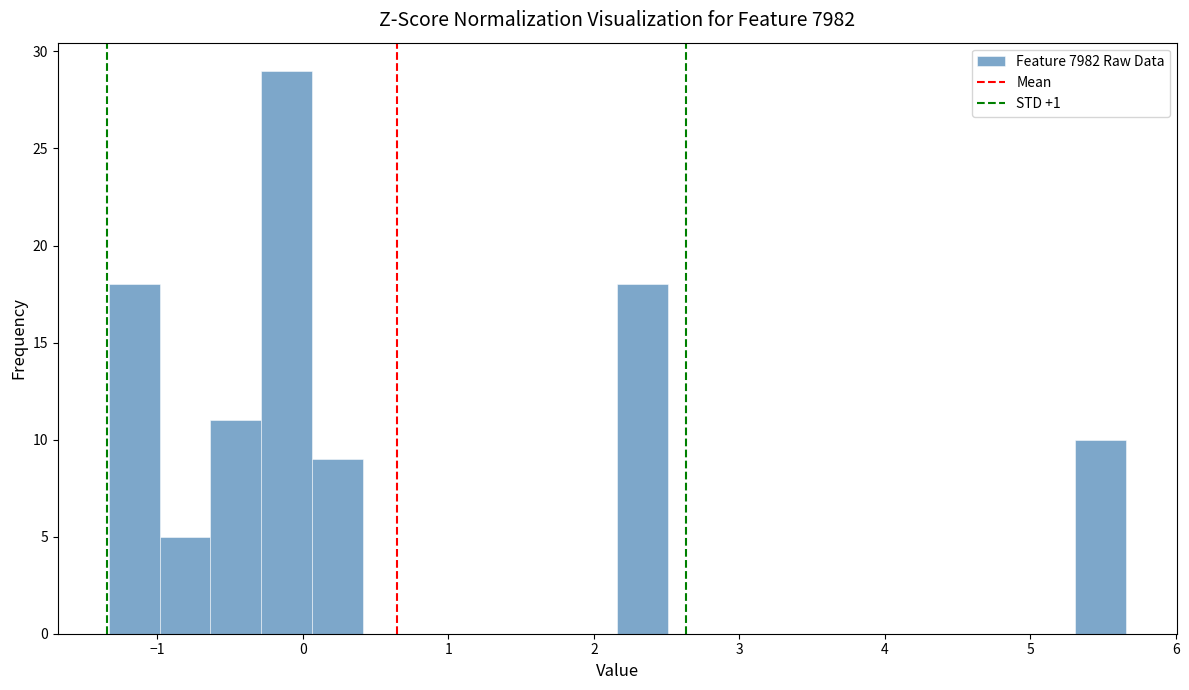

Around what value on the x-axis is the tallest bar? Give the approximate position of its centre, as read against the axis.

-0.1